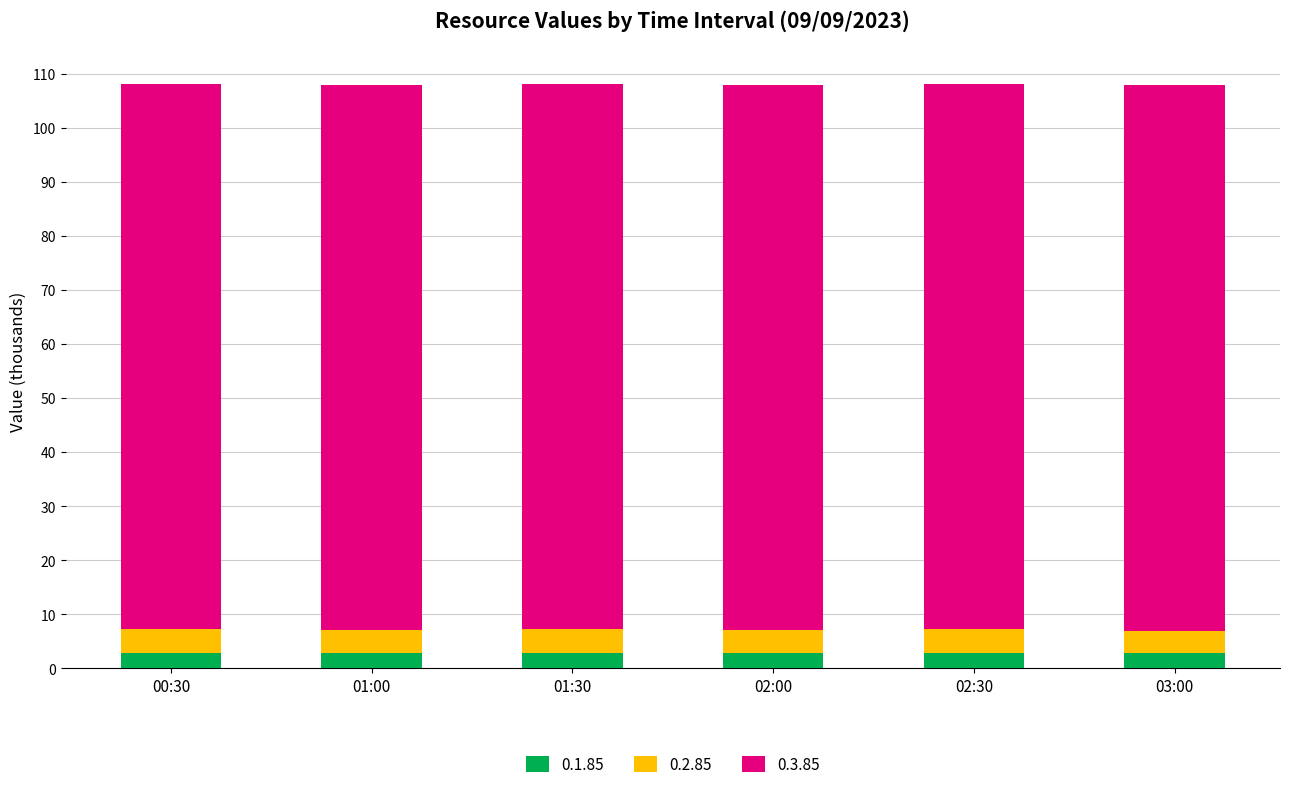

What is the average value of the 0.1.85 series?

2.8